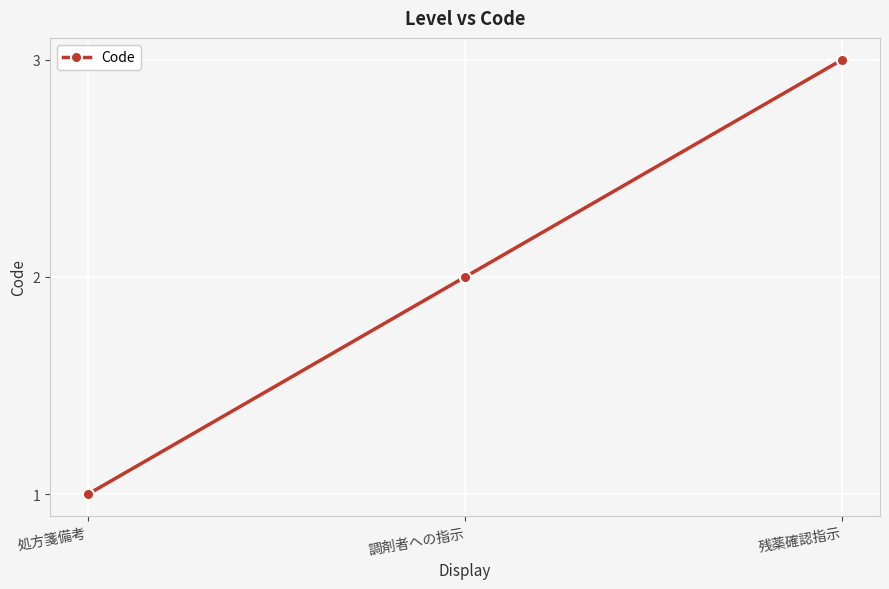

Between 処方箋備考 and 調剤者への指示, which is larger?

調剤者への指示